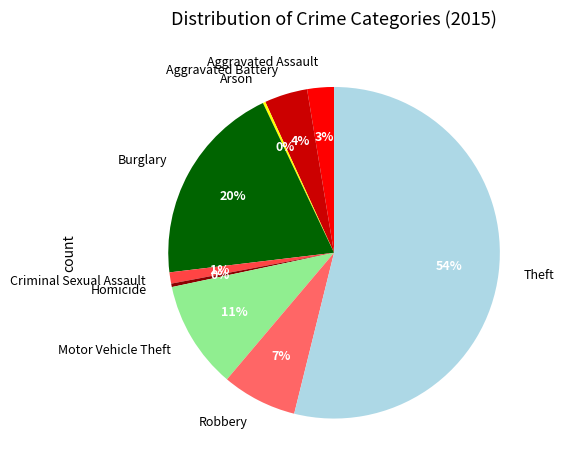

To the nearest percent, what is the difference between the Motor Vehicle Theft and Theft slice percentages?

43%